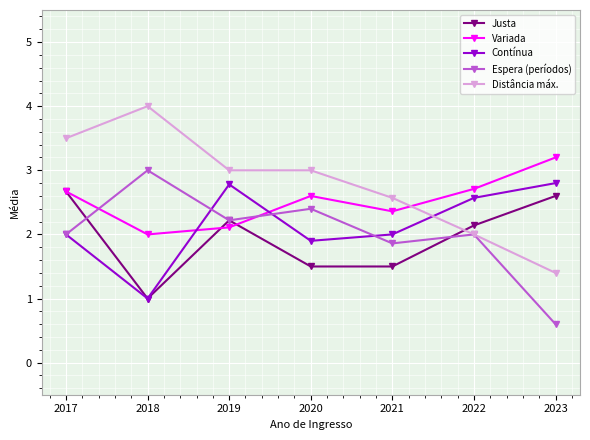

Which series has the widest spread of values?

Distância máx.